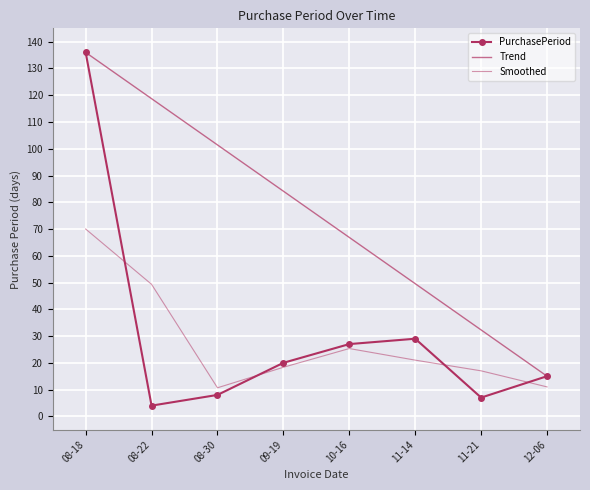

At which label is Trend closest to 75?

10-16